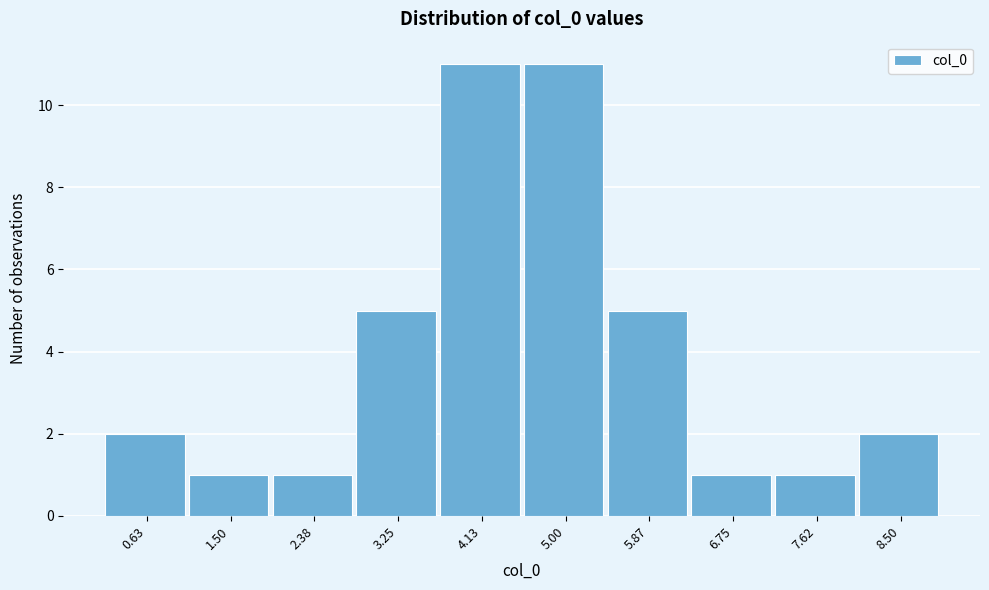

Reading right to left, what are all the values shown in this chart?

8.50=2	7.62=1	6.75=1	5.87=5	5.00=11	4.13=11	3.25=5	2.38=1	1.50=1	0.63=2